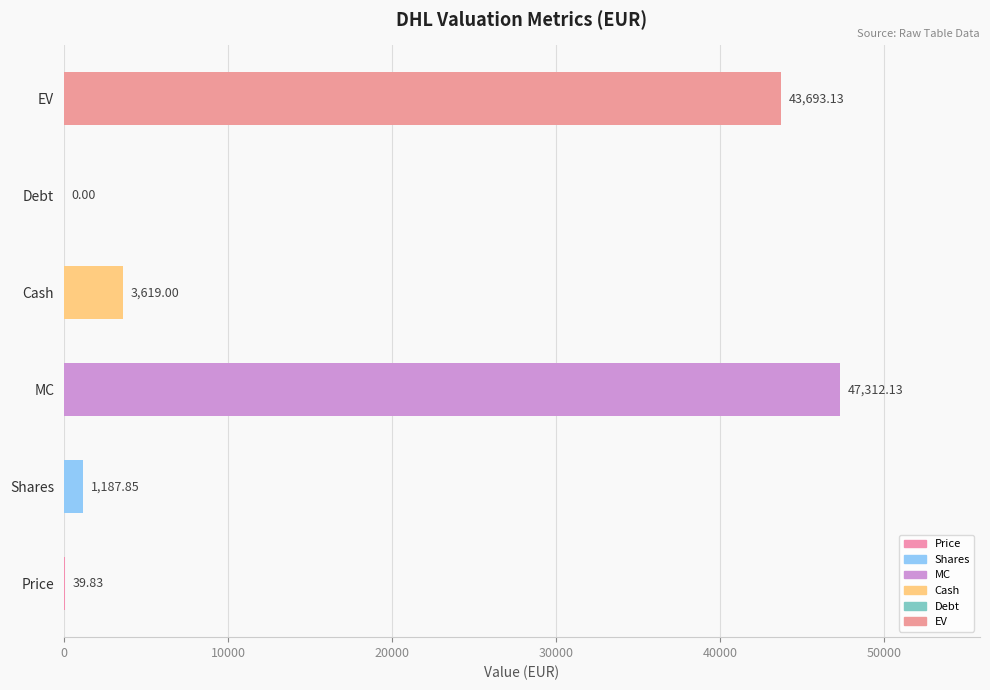

How many positive values are there?

5